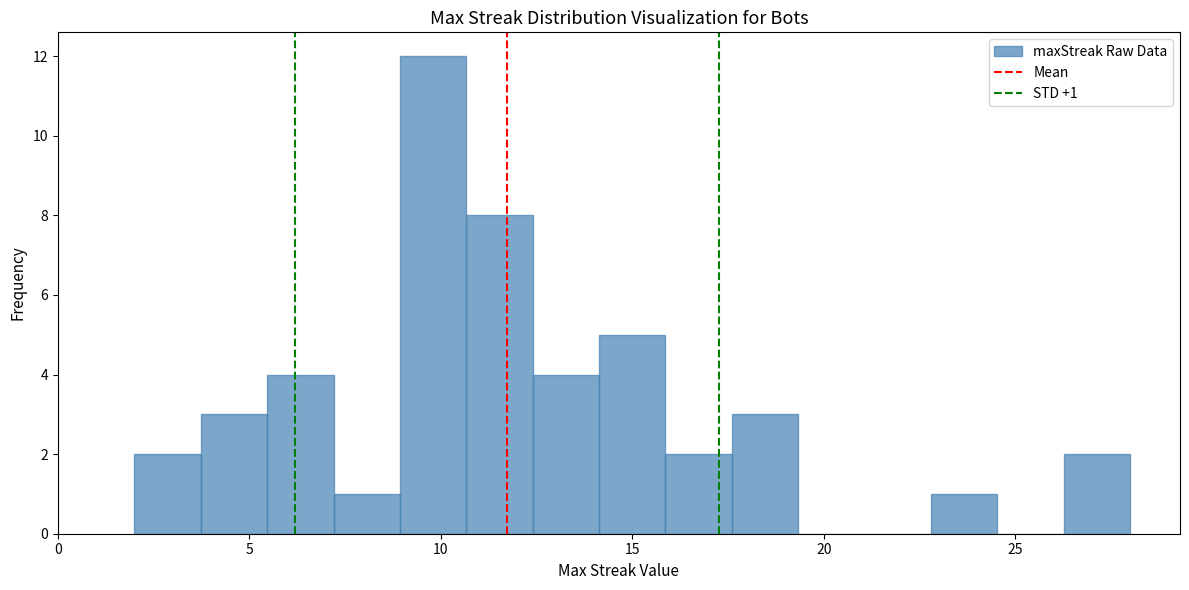

Around what value on the x-axis is the tallest bar? Give the approximate position of its centre, as read against the axis.

10.0